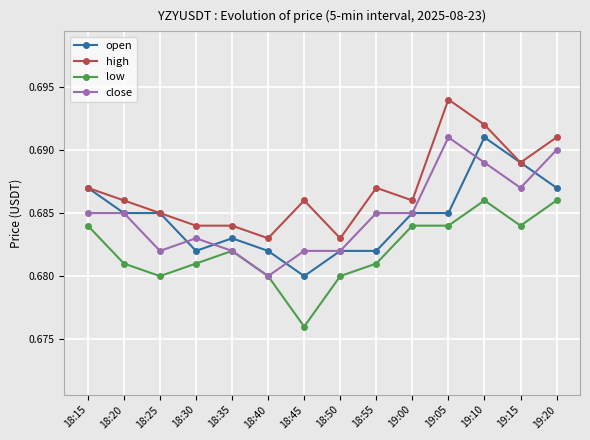

Which category has the highest value in the close series?

19:05